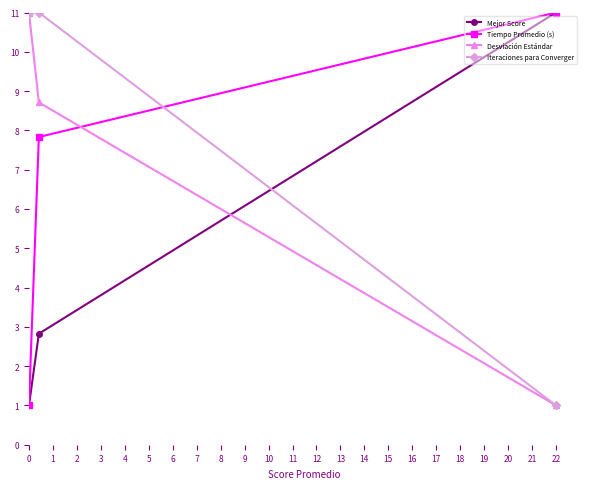

What is the value of the Mejor Score point at the 3rd from the left?

11.0